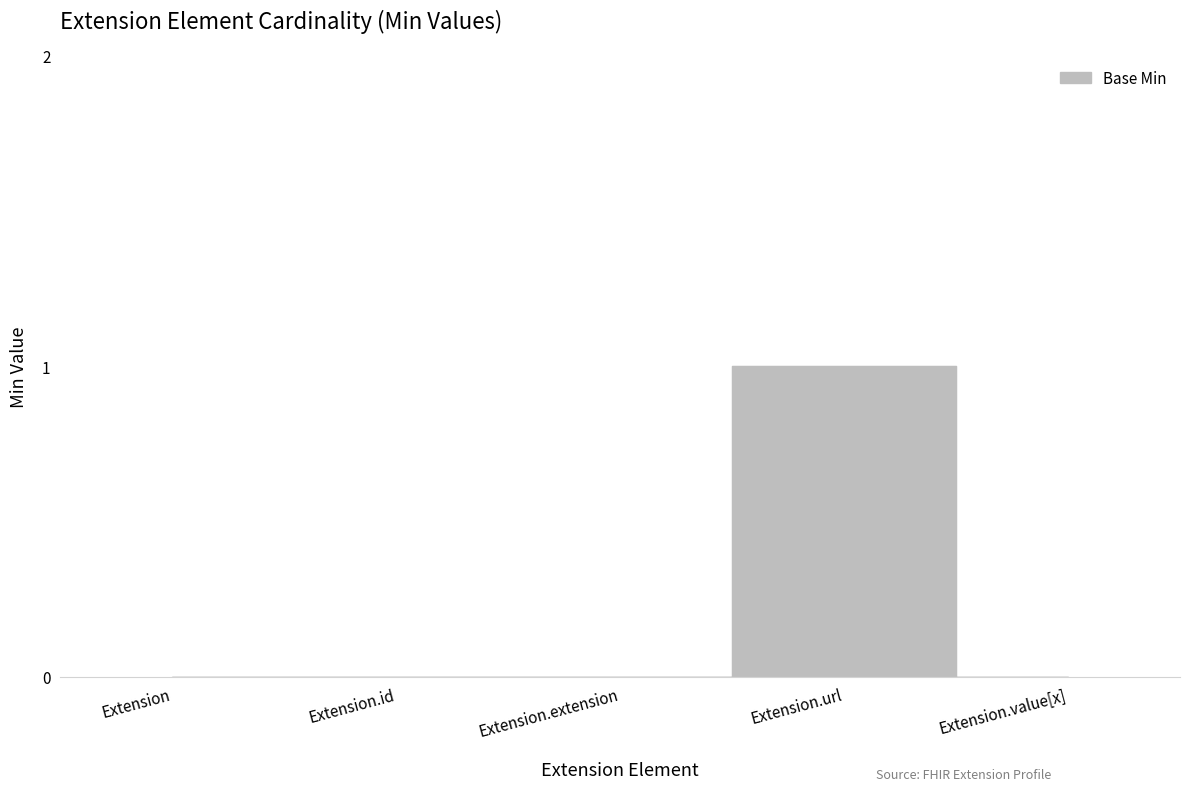

The chart shows a value of 0 at Extension. True or false?

True